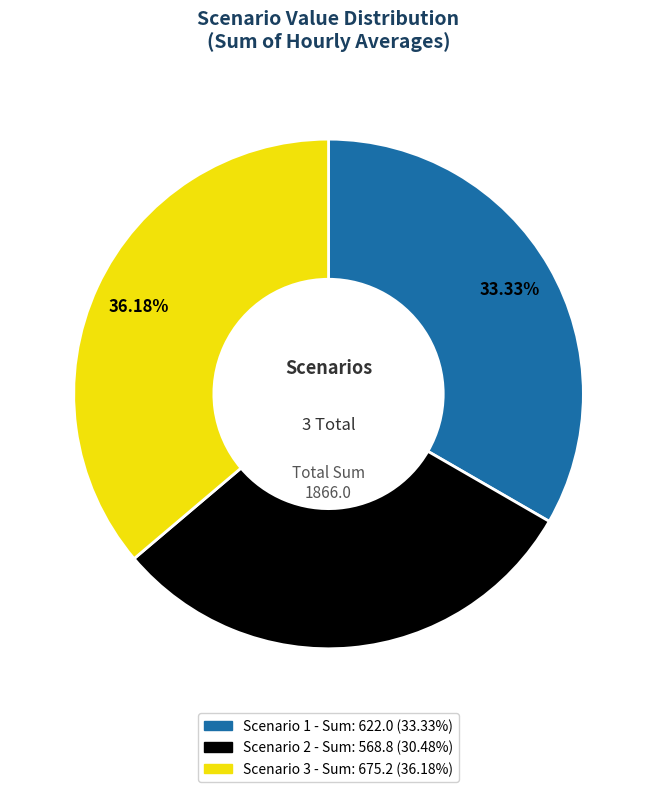

Do Scenario 1 and Scenario 3 together represent more than half of the pie?

Yes